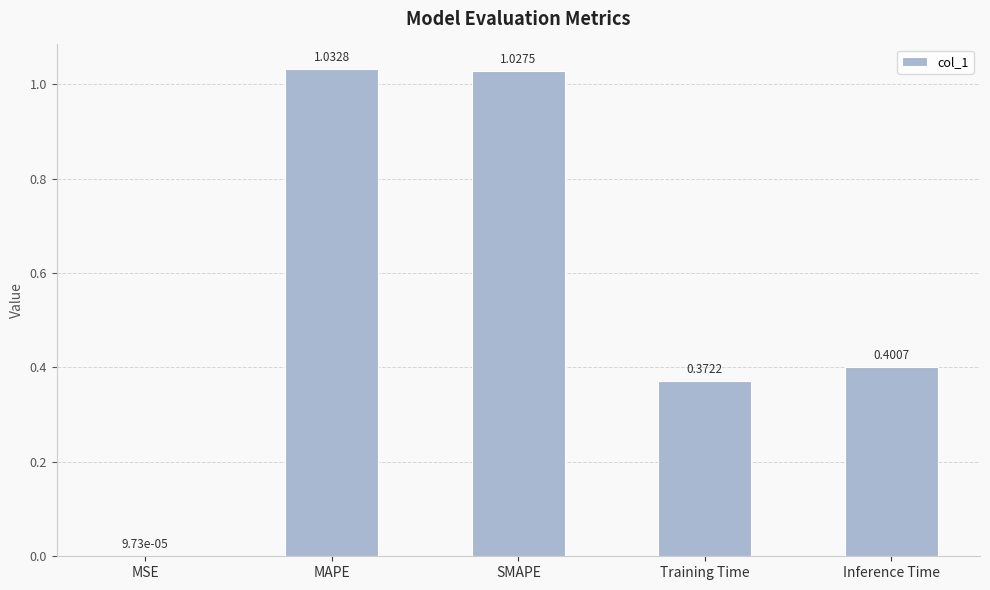

At which category does the chart reach its peak across all series?

MAPE